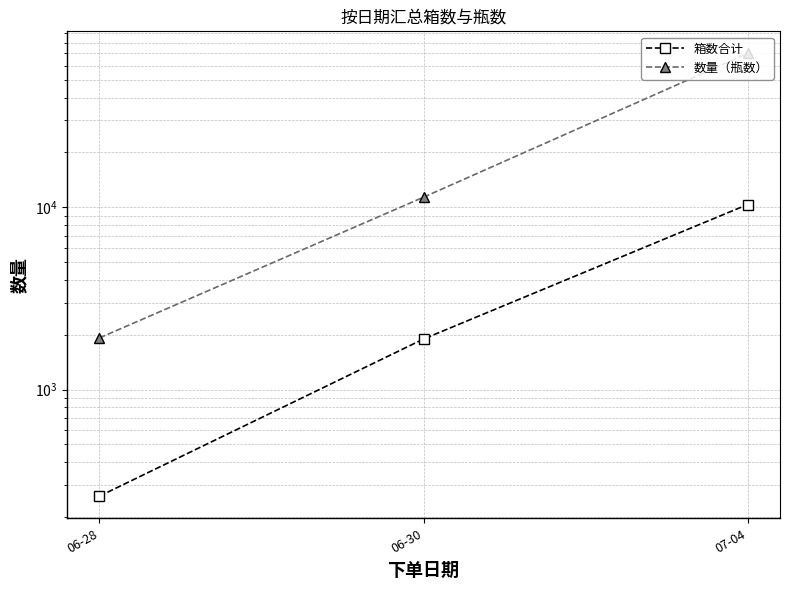

How many lines are shown in the chart?

2